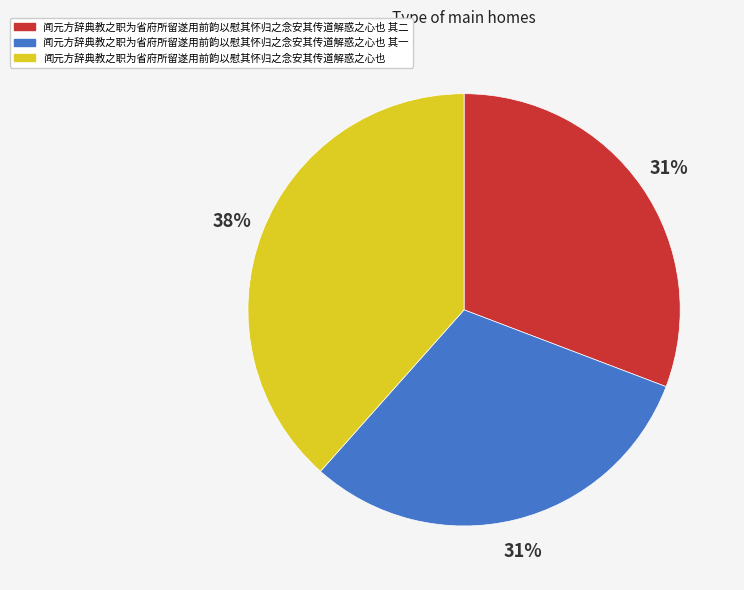

Is 闻元方辞典教之职为省府所留遂用前韵以慰其怀归之念安其传道解惑之心也 the majority of the pie?

No